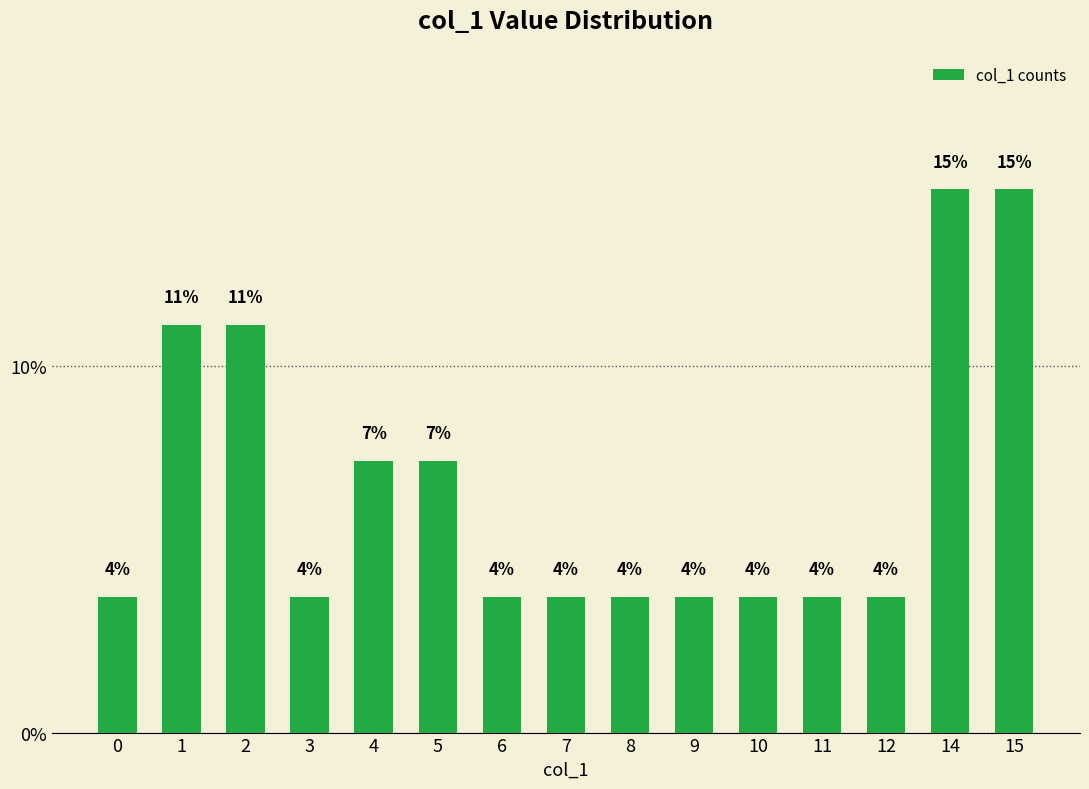

Reading left to right, extract all data points from this chart.

3.7	11.1	11.1	3.7	7.4	7.4	3.7	3.7	3.7	3.7	3.7	3.7	3.7	14.8	14.8